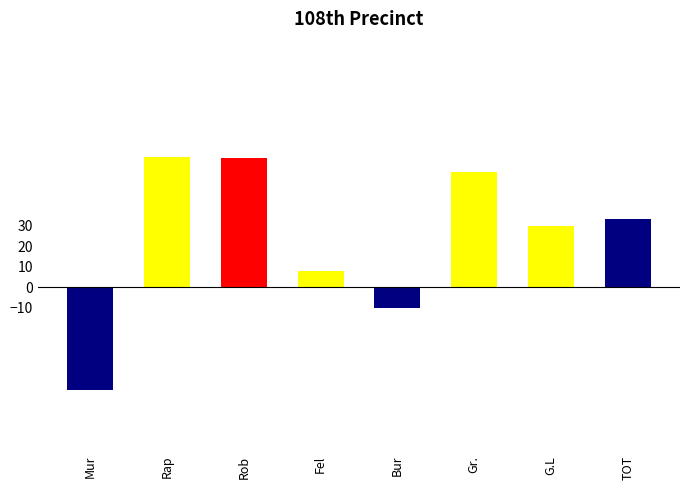

How many bars are there in total?

8